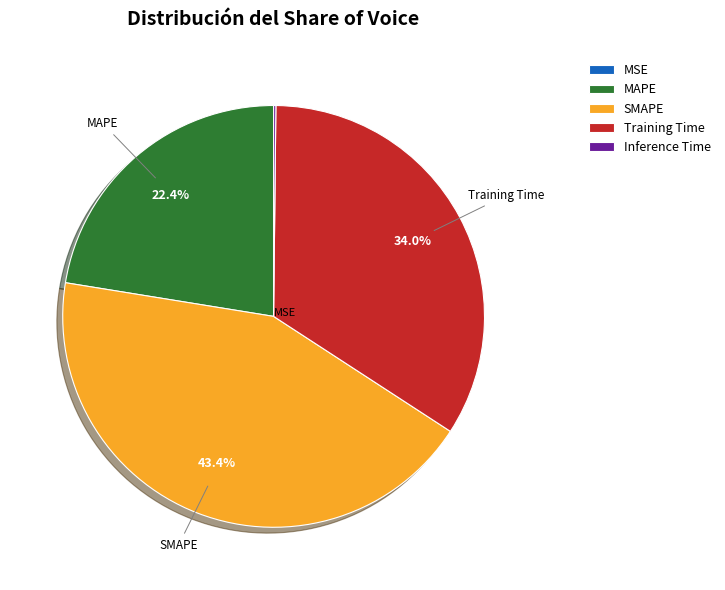

What is the ratio of the value at MAPE to the value at SMAPE?

0.5